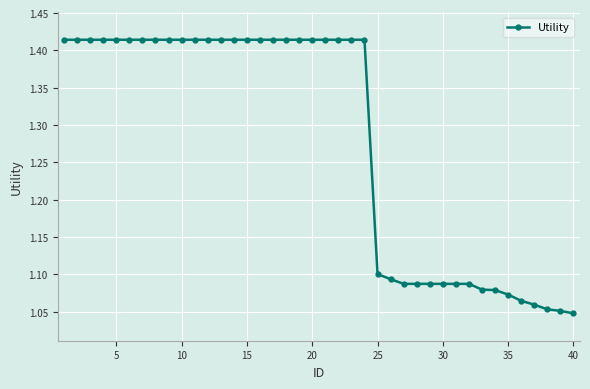

What is the difference between the maximum and second lowest values?

0.4